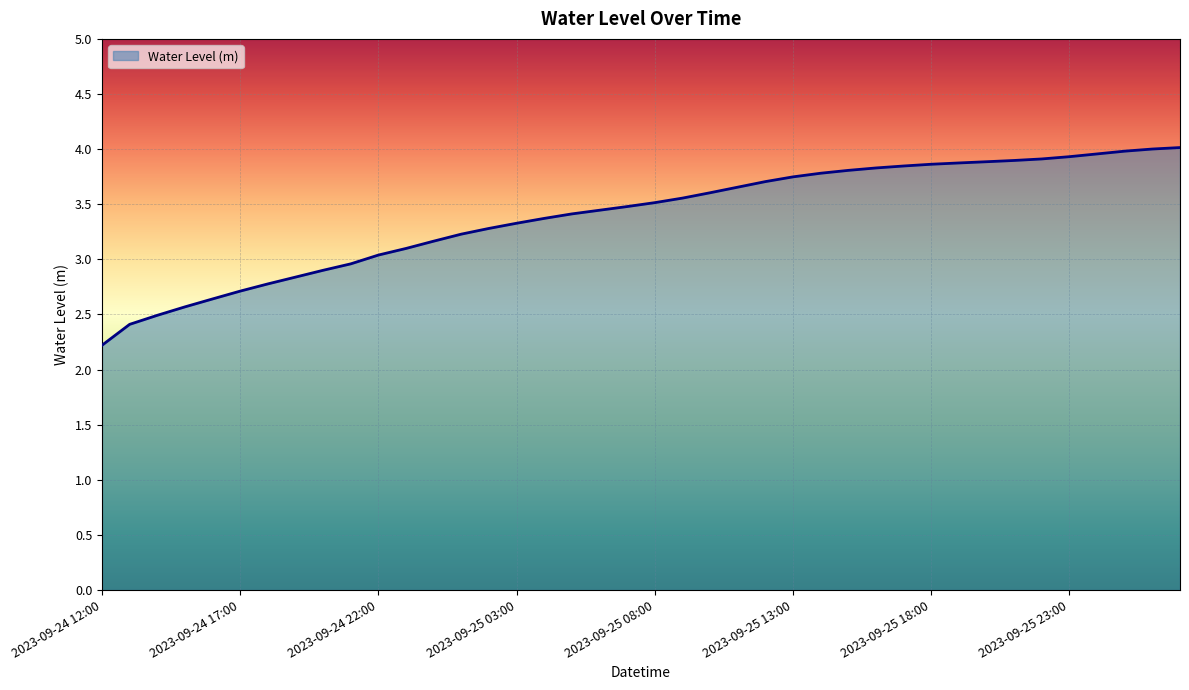

What is the greatest value displayed?

4.0